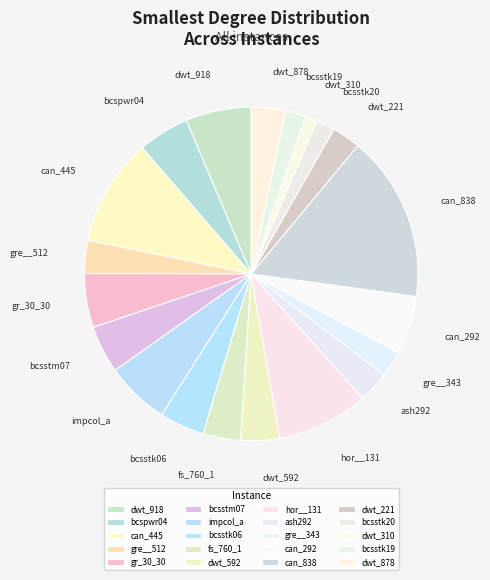

Which category has the smallest portion of the pie?

dwt_310